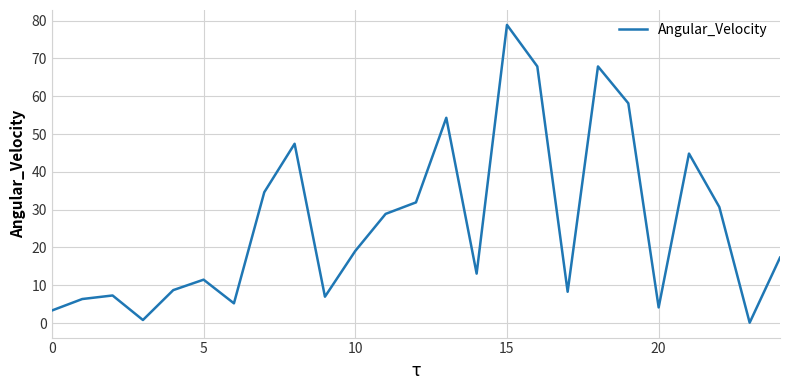

What is the difference between the second highest and second lowest values?

67.1